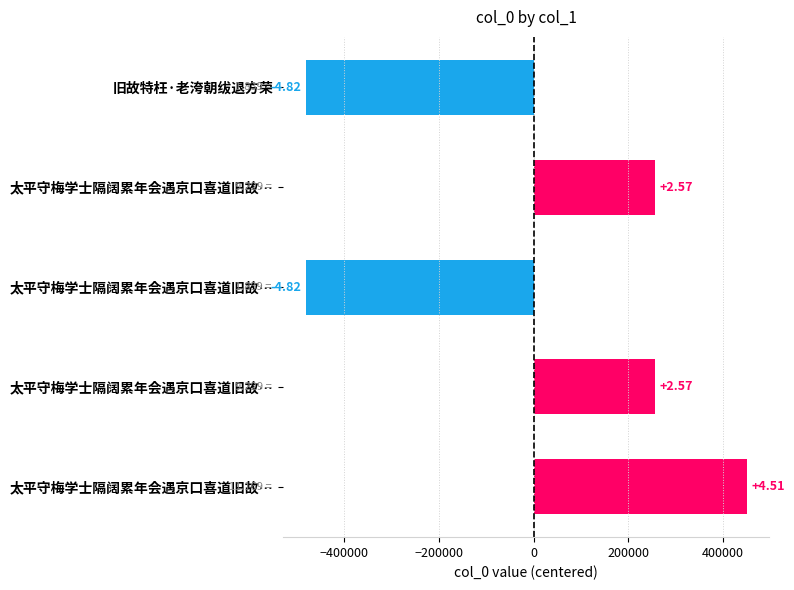

How many bars are there in total?

5